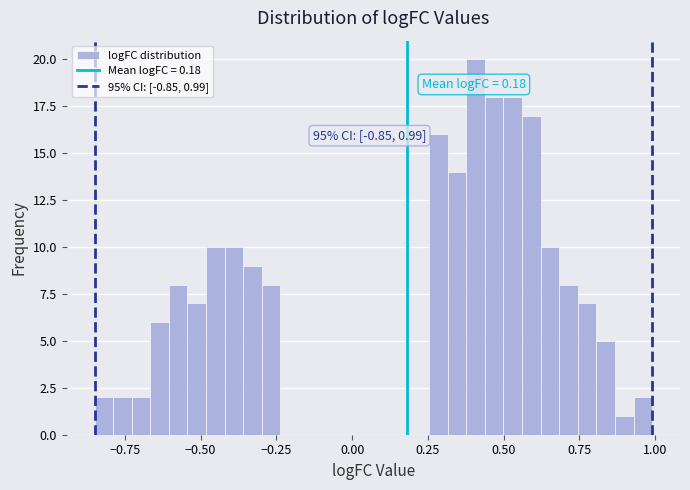

Around what value on the x-axis is the tallest bar? Give the approximate position of its centre, as read against the axis.

0.40